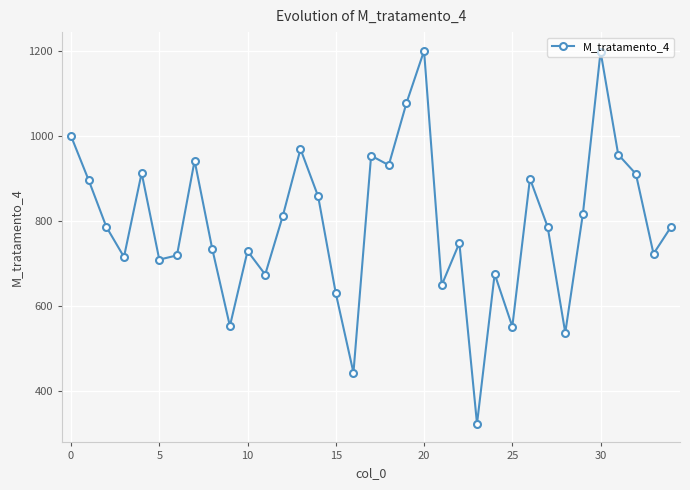

What is the value of the 12th point from the left?

674.0